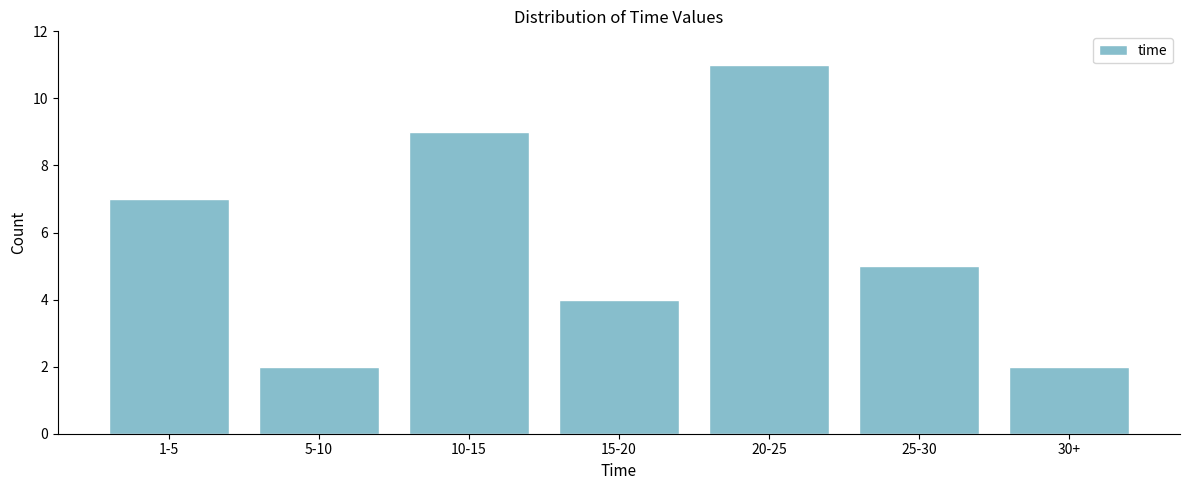

Reading right to left, transcribe all the data shown in this chart.

30+=2	25-30=5	20-25=11	15-20=4	10-15=9	5-10=2	1-5=7